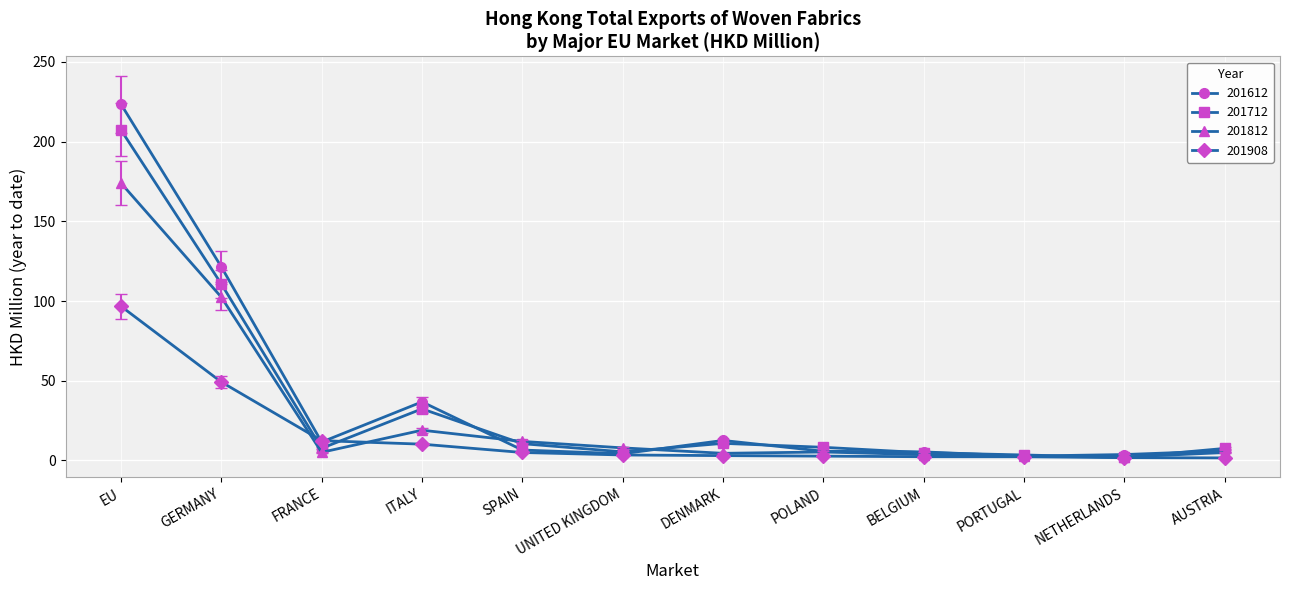

What is the sum of the 201712 values at FRANCE and PORTUGAL?

10.9